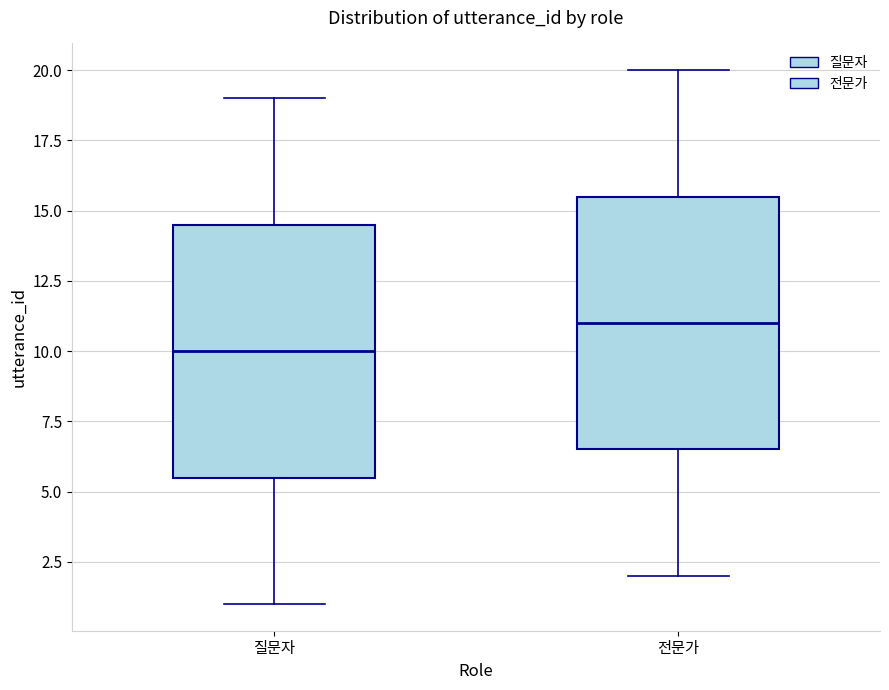

Reading left to right, read every box against the y-axis: the position of its median line, the range the box covers, and the ends of its whiskers. The values are not printed on the chart, so give them approximately, as read against the axis.

질문자: median 10.0, box 5.5 to 14.5, whiskers 1.0 to 19.0
전문가: median 11.0, box 6.5 to 15.5, whiskers 2.0 to 20.0